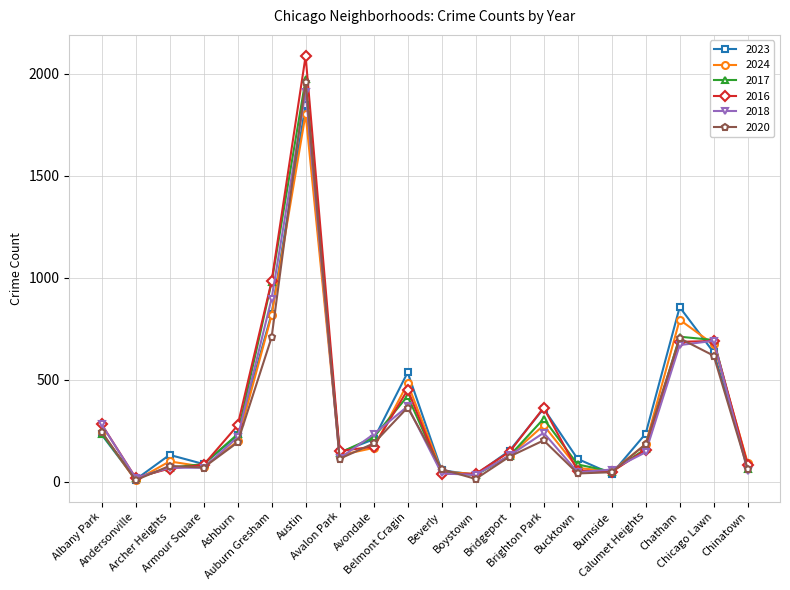

At how many categories does at least one series exceed 755?

3